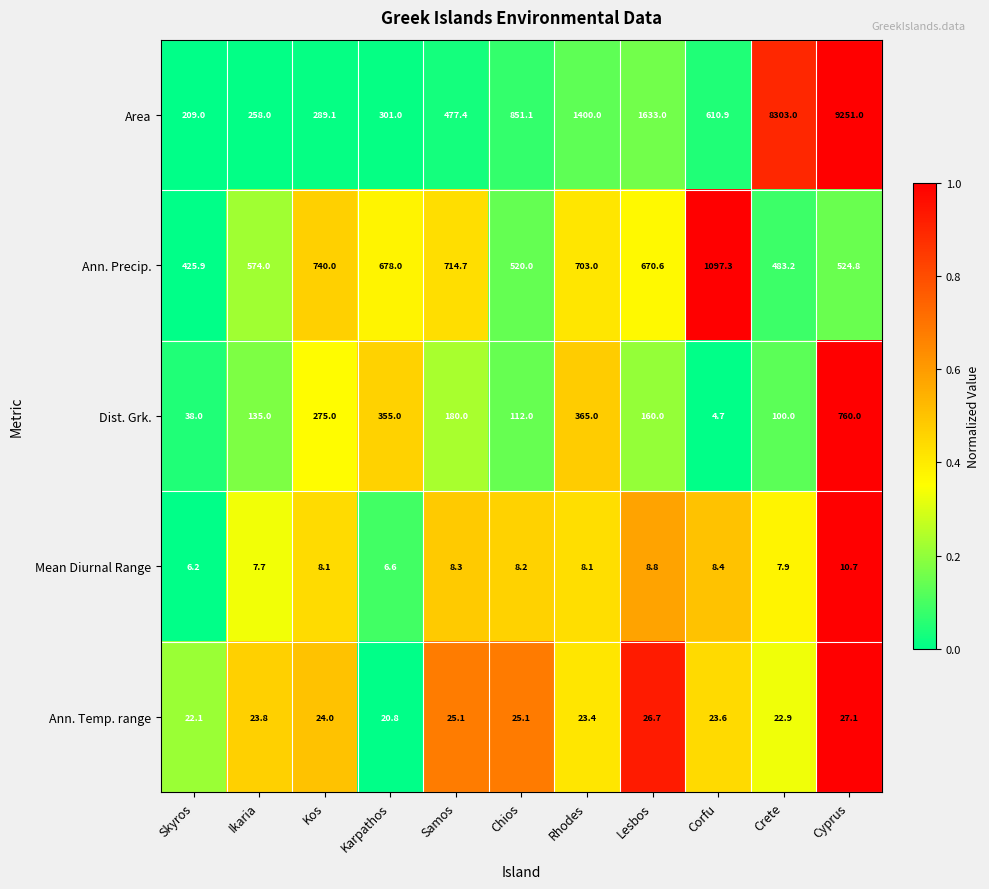

Rank the series at Rhodes from highest to lowest value.

Area, Ann. Precip., Dist. Grk., Ann. Temp. range, Mean Diurnal Range